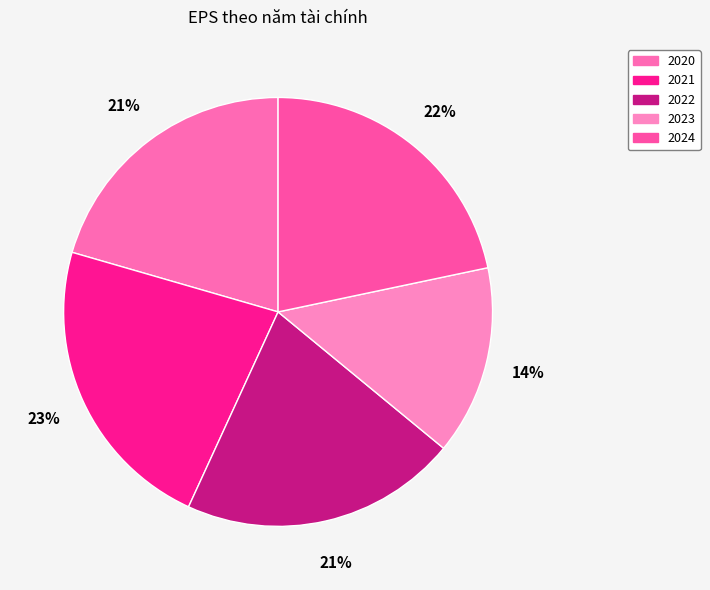

Count the number of slices in the pie.

5